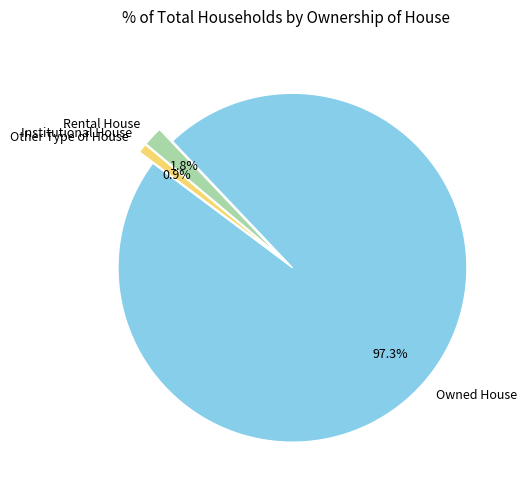

Is there any slice that represents more than half of the pie?

Yes